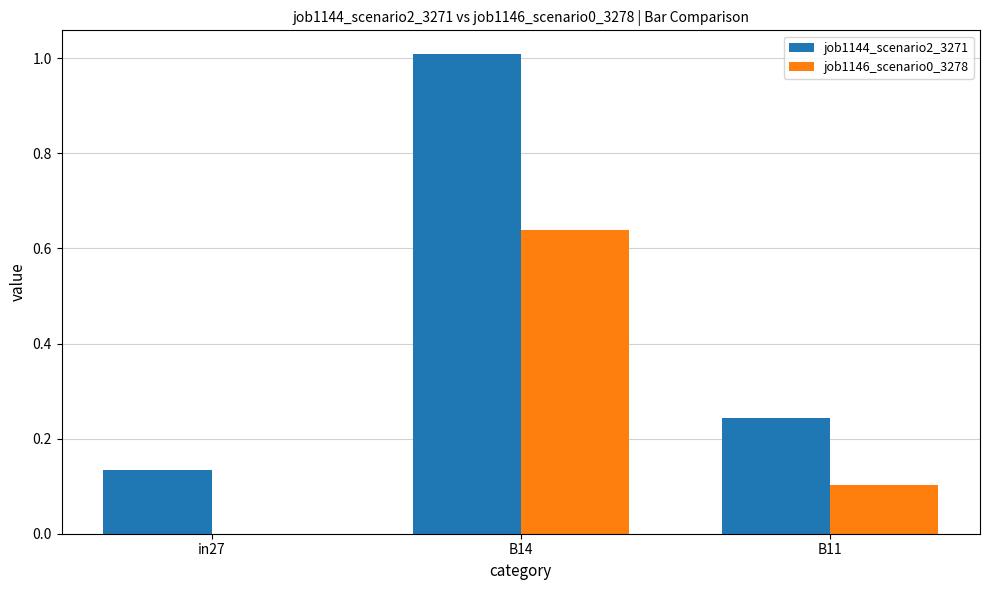

What is the sum of the job1144_scenario2_3271 values at B14 and B11?

1.3